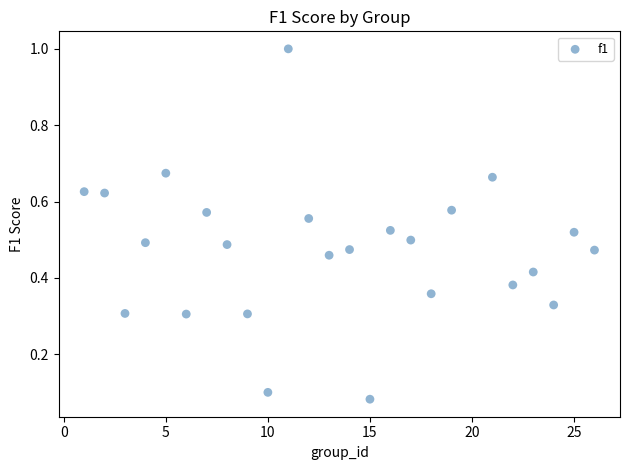

What is the range of X values (max minus min)?

25.0